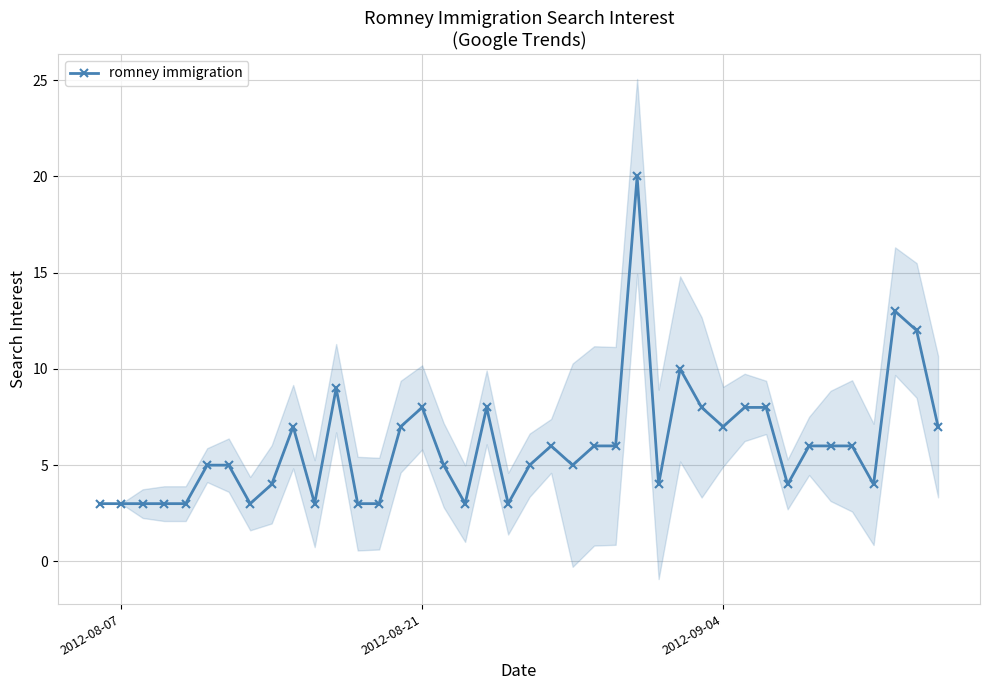

How many series are shown in this chart?

1